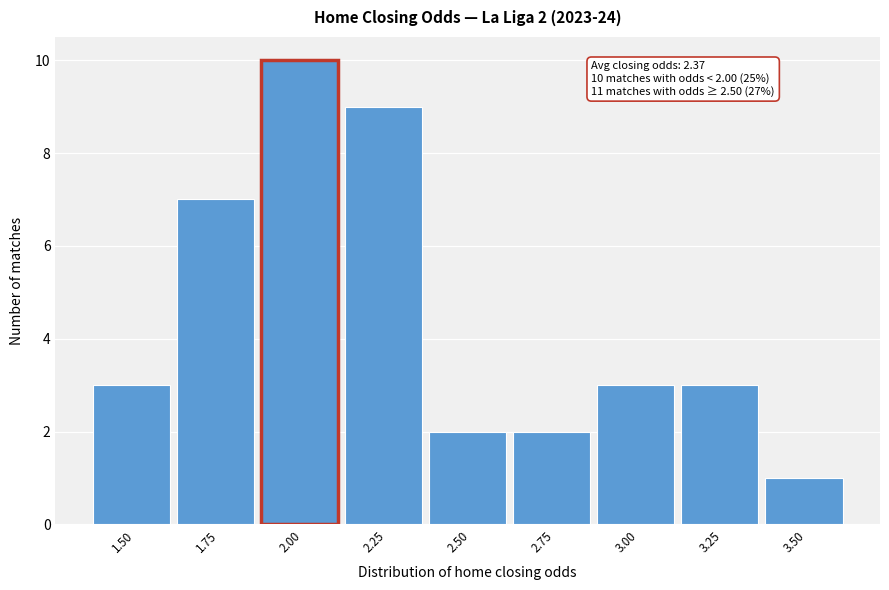

Reading right to left, list all the values displayed in this chart.

3.50=1	3.25=3	3.00=3	2.75=2	2.50=2	2.25=9	2.00=10	1.75=7	1.50=3